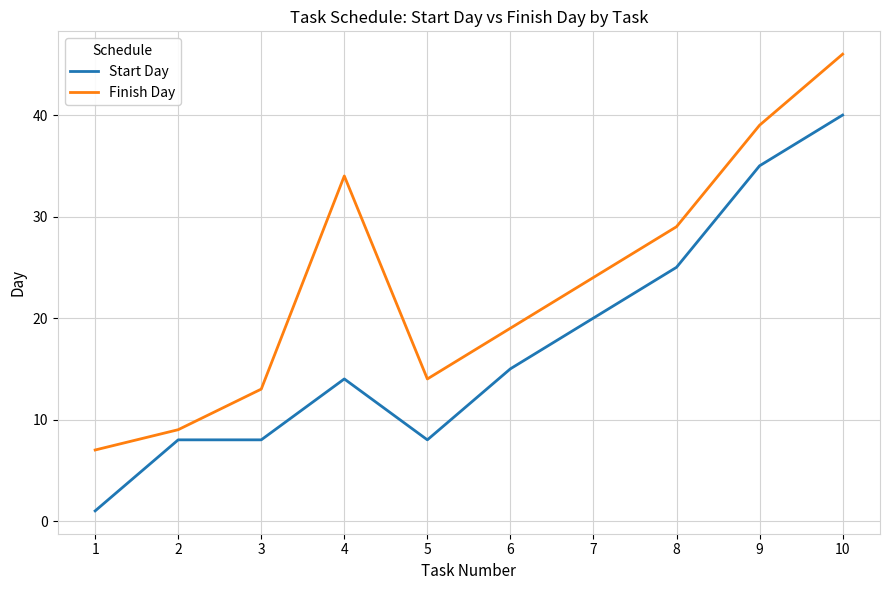

Reading right to left, extract all data points from this chart.

Start Day: 40	35	25	20	15	8	14	8	8	1
Finish Day: 46	39	29	24	19	14	34	13	9	7